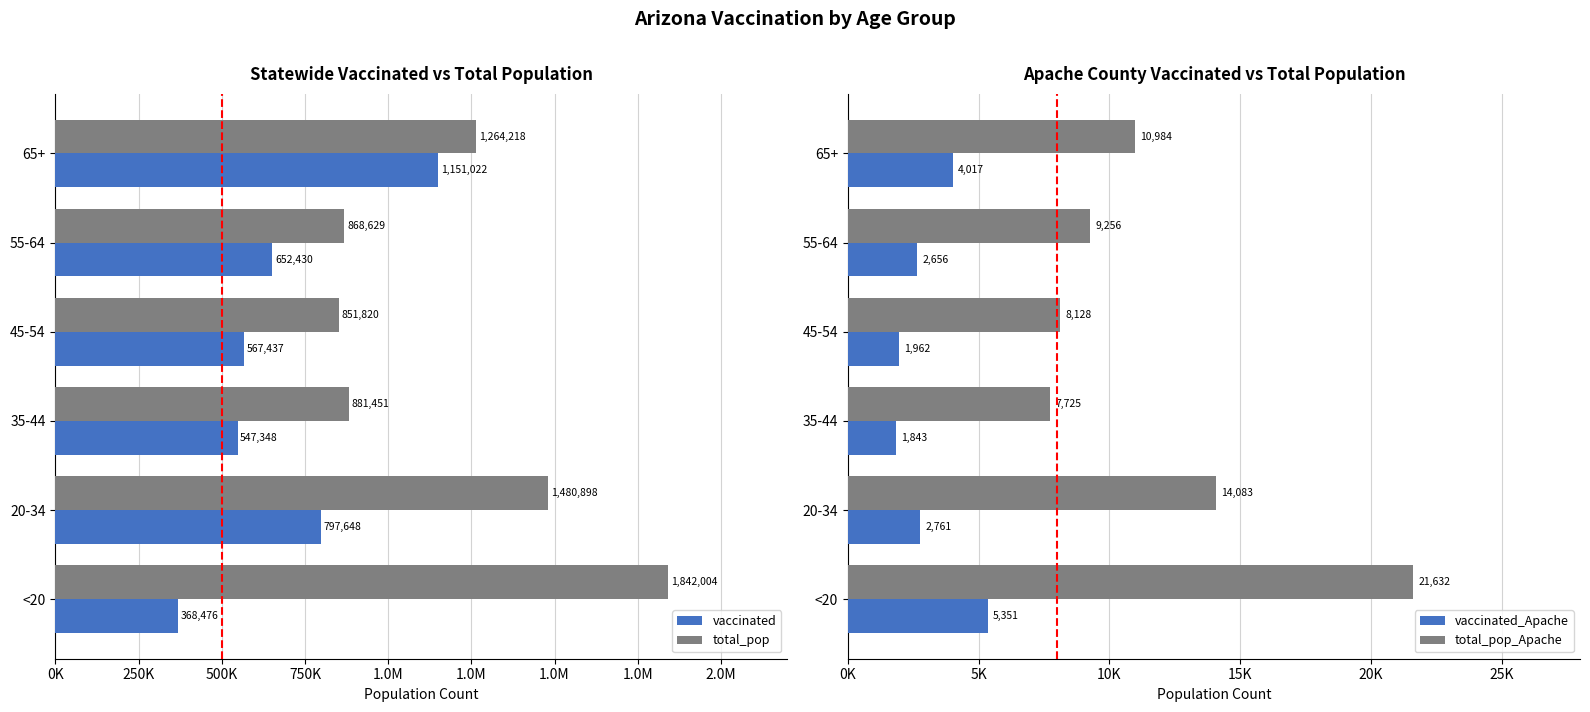

Is the value of vaccinated_Apache at 250K greater than the value of vaccinated at 0K?

No